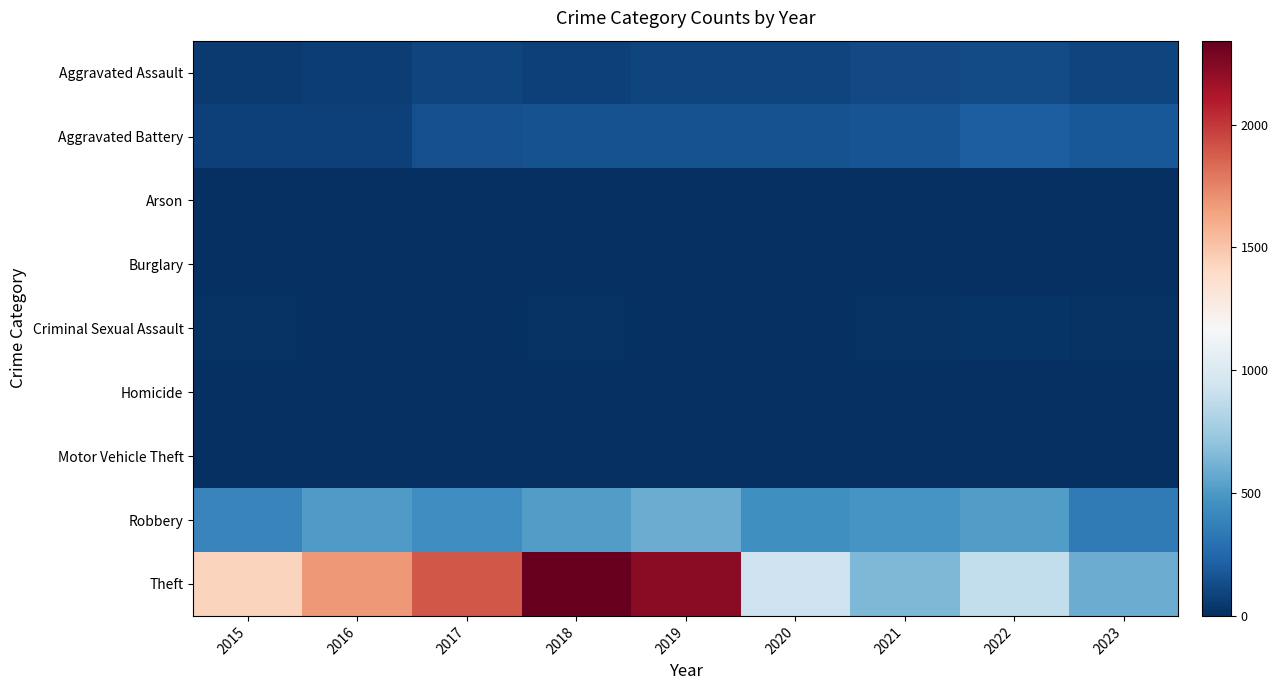

At how many categories does at least one series exceed 1785?

3